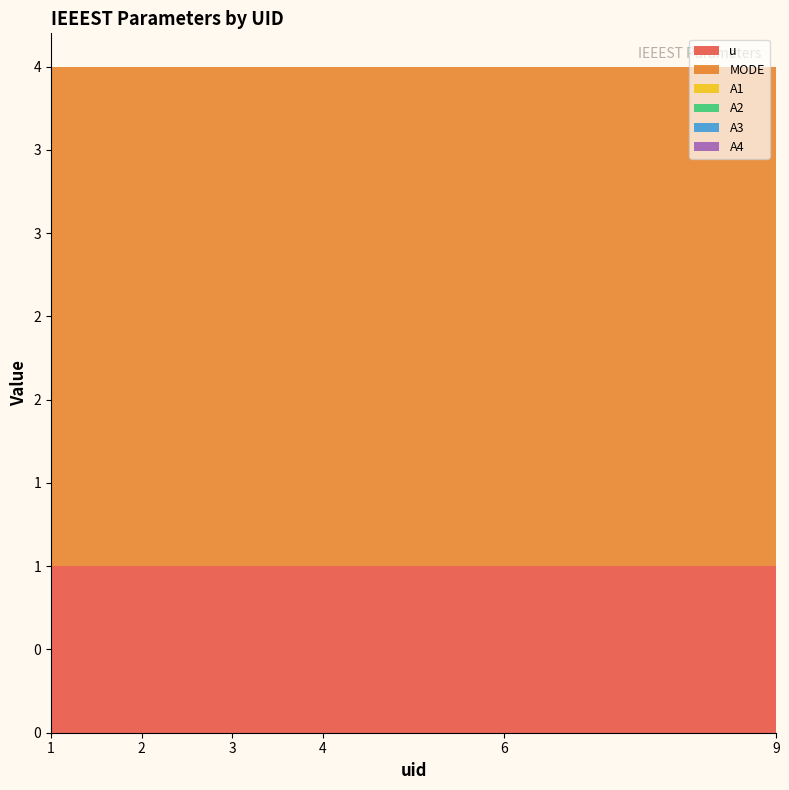

Reading left to right, extract all data points from this chart.

u: 1=1	2=1	3=1	4=1	6=1	9=1
MODE: 1=3	2=3	3=3	4=3	6=3	9=3
A1: 1=0	2=0	3=0	4=0	6=0	9=0
A2: 1=0	2=0	3=0	4=0	6=0	9=0
A3: 1=0	2=0	3=0	4=0	6=0	9=0
A4: 1=0	2=0	3=0	4=0	6=0	9=0